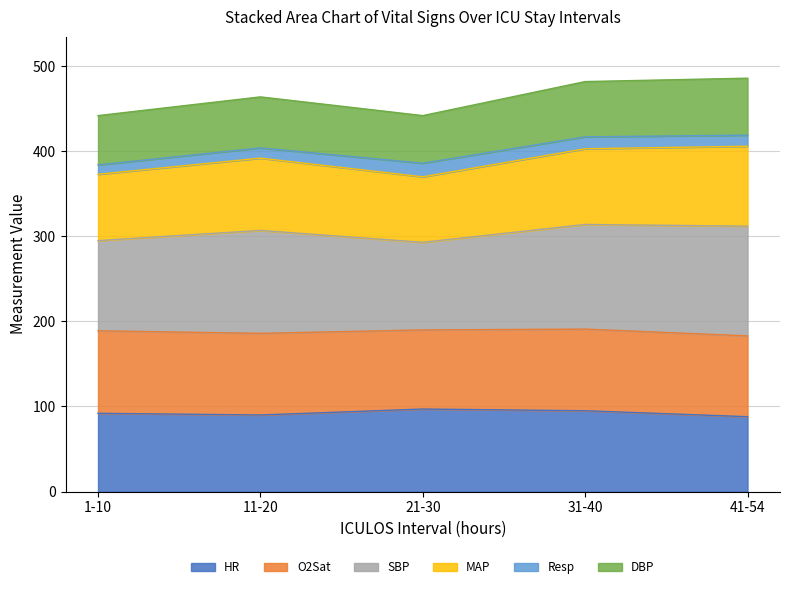

What is the difference between the maximum and second lowest values in the HR series?

7